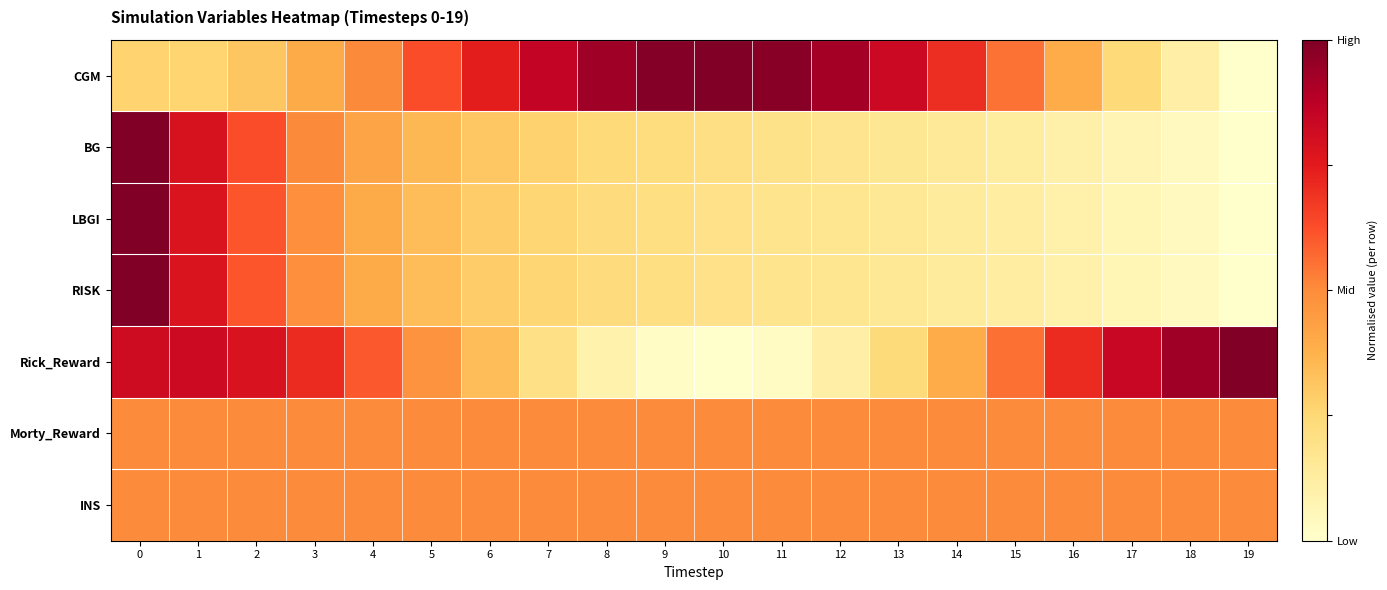

Reading left to right, extract all data points from this chart.

CGM: 0=0.3	1=0.3	2=0.3	3=0.4	4=0.5	5=0.6	6=0.7	7=0.9	8=0.9	9=1.0	10=1.0	11=1.0	12=0.9	13=0.8	14=0.7	15=0.6	16=0.4	17=0.2	18=0.1	19=0.0
BG: 0=1.0	1=0.8	2=0.6	3=0.5	4=0.4	5=0.4	6=0.3	7=0.3	8=0.2	9=0.2	10=0.2	11=0.2	12=0.2	13=0.2	14=0.1	15=0.1	16=0.1	17=0.1	18=0.0	19=0.0
LBGI: 0=1.0	1=0.8	2=0.6	3=0.5	4=0.4	5=0.3	6=0.3	7=0.3	8=0.2	9=0.2	10=0.2	11=0.2	12=0.2	13=0.2	14=0.1	15=0.1	16=0.1	17=0.1	18=0.0	19=0.0
RISK: 0=1.0	1=0.8	2=0.6	3=0.5	4=0.4	5=0.3	6=0.3	7=0.3	8=0.2	9=0.2	10=0.2	11=0.2	12=0.2	13=0.2	14=0.1	15=0.1	16=0.1	17=0.1	18=0.0	19=0.0
Rick_Reward: 0=0.8	1=0.8	2=0.8	3=0.7	4=0.6	5=0.5	6=0.3	7=0.2	8=0.1	9=0.0	10=0.0	11=0.0	12=0.1	13=0.2	14=0.4	15=0.6	16=0.7	17=0.8	18=0.9	19=1.0
Morty_Reward: 0=0.5	1=0.5	2=0.5	3=0.5	4=0.5	5=0.5	6=0.5	7=0.5	8=0.5	9=0.5	10=0.5	11=0.5	12=0.5	13=0.5	14=0.5	15=0.5	16=0.5	17=0.5	18=0.5	19=0.5
INS: 0=0.5	1=0.5	2=0.5	3=0.5	4=0.5	5=0.5	6=0.5	7=0.5	8=0.5	9=0.5	10=0.5	11=0.5	12=0.5	13=0.5	14=0.5	15=0.5	16=0.5	17=0.5	18=0.5	19=0.5